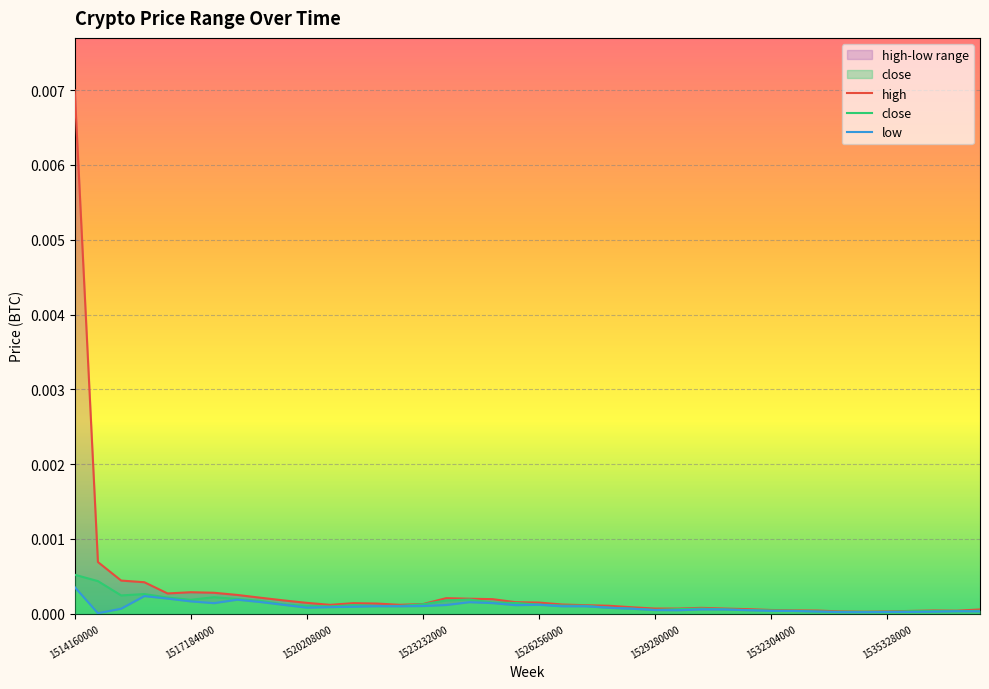

Which series has the largest total across all categories?

high